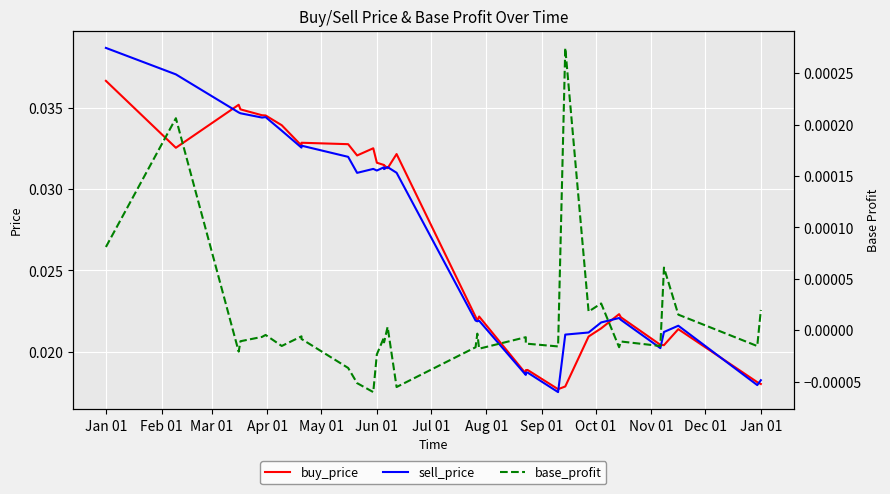

After their last crossing, which series has the higher values: sell_price or buy_price?

sell_price